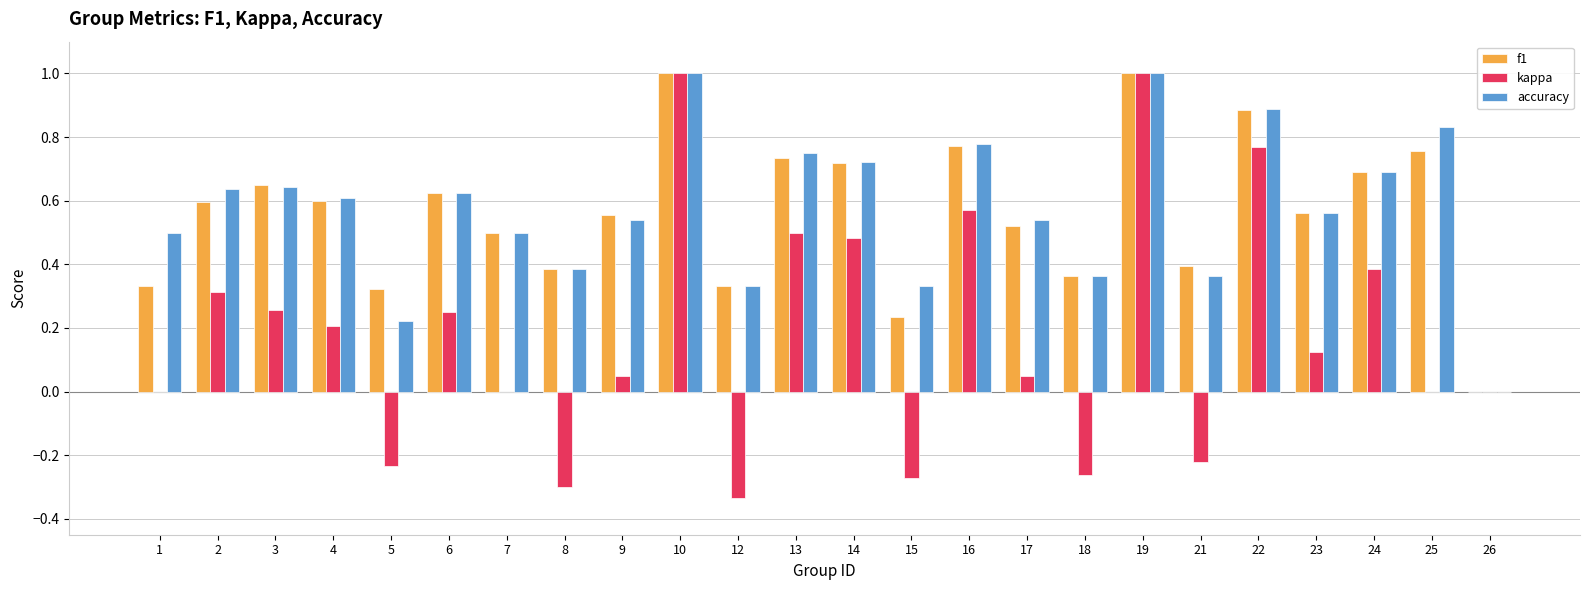

Is the value of f1 at 12 greater than the value of accuracy at 2?

No